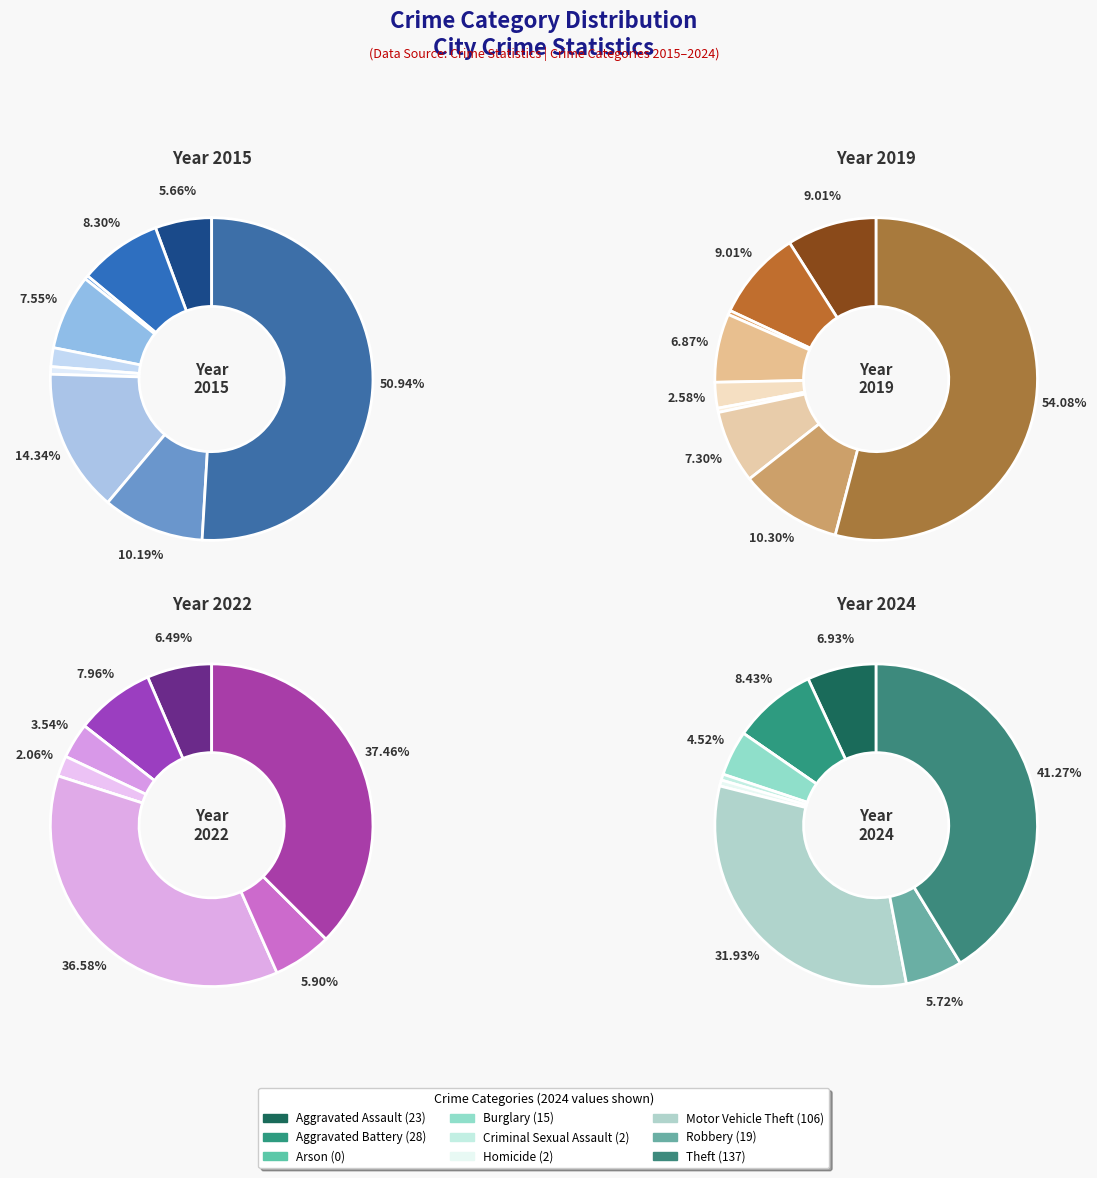

How many segments does this pie chart have?

9